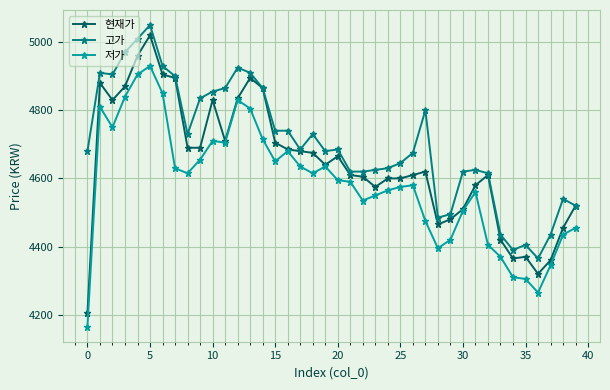

Which series has the largest total across all categories?

고가